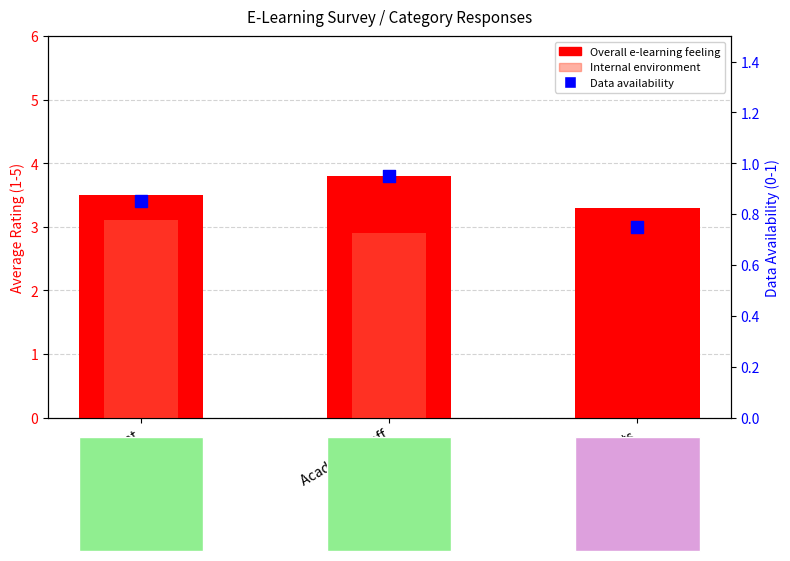

Is the value of Internal environment contribution at Student greater than the value of Online Data availability at Parents?

Yes